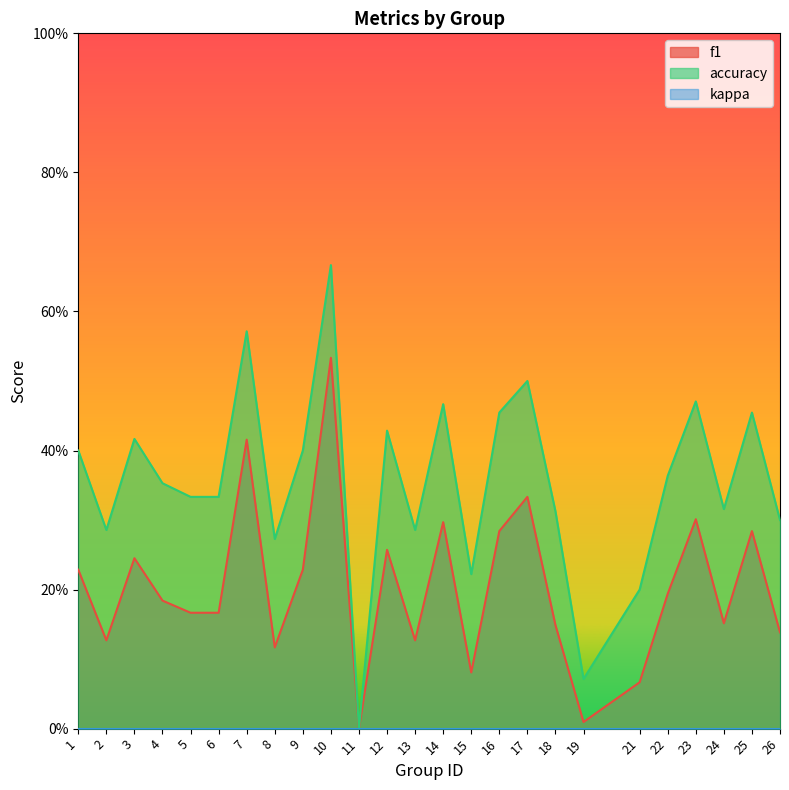

True or false: f1 has more than 1 points higher than both neighbors.

True